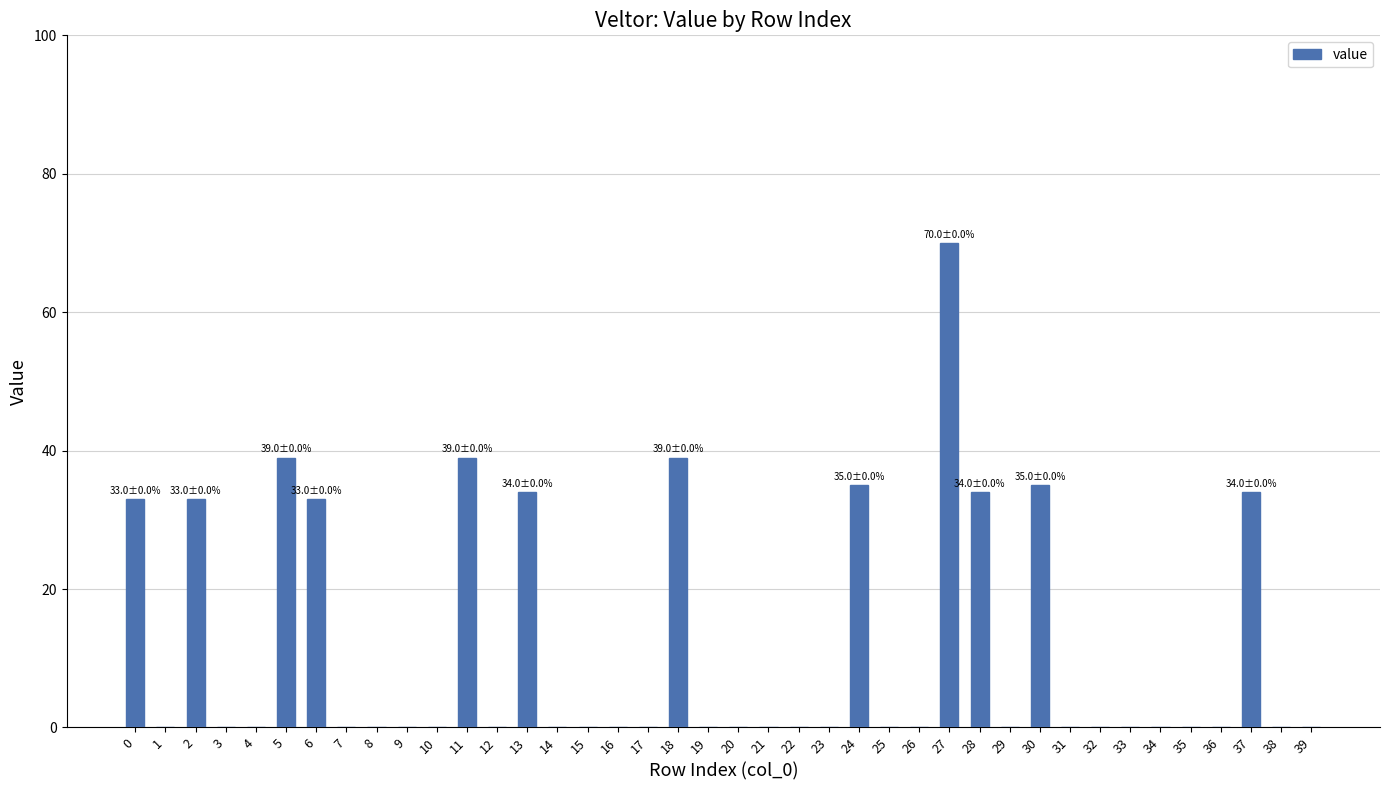

The value at 16 is 0. True or false?

True